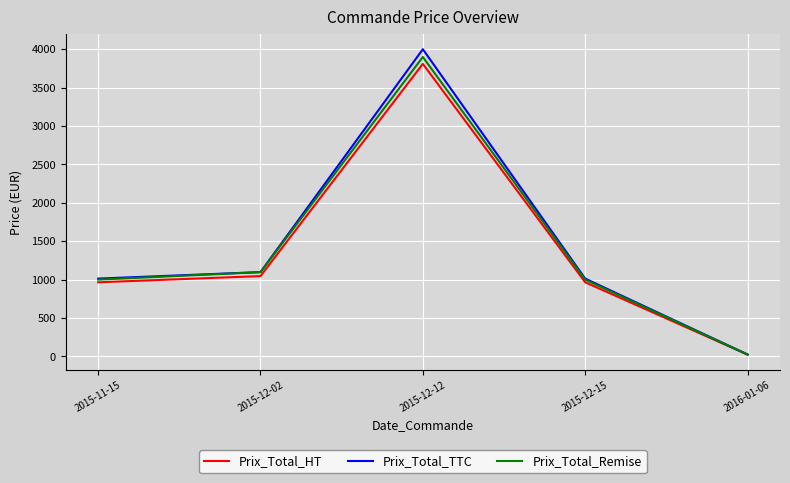

What is the difference between the second highest and second lowest values in the Prix_Total_Remise series?

97.9